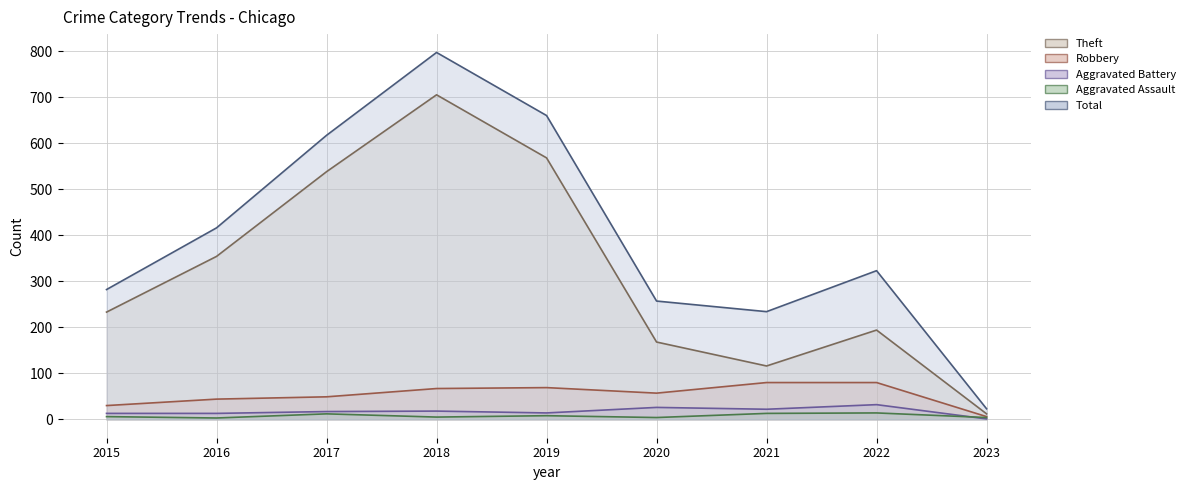

Reading left to right, transcribe all the data shown in this chart.

Theft: 2015=233	2016=354	2017=538	2018=705	2019=568	2020=168	2021=116	2022=194	2023=12
Robbery: 2015=30	2016=44	2017=49	2018=67	2019=69	2020=57	2021=80	2022=80	2023=6
Aggravated Battery: 2015=13	2016=13	2017=17	2018=18	2019=14	2020=26	2021=22	2022=32	2023=1
Aggravated Assault: 2015=6	2016=3	2017=12	2018=5	2019=8	2020=4	2021=13	2022=14	2023=4
Total: 2015=282	2016=416	2017=617	2018=797	2019=660	2020=257	2021=234	2022=323	2023=23